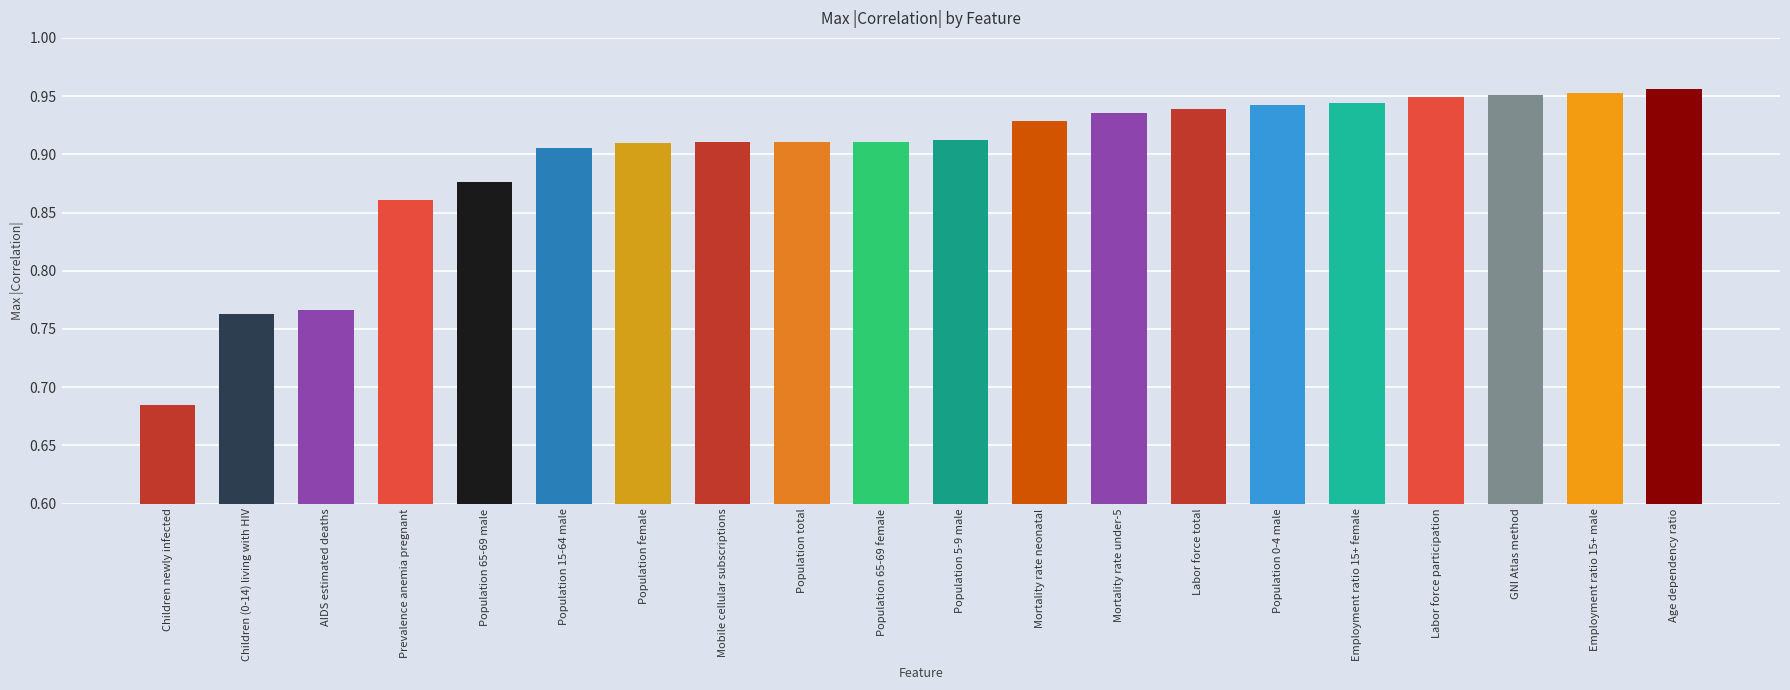

Are the bars horizontal?

No